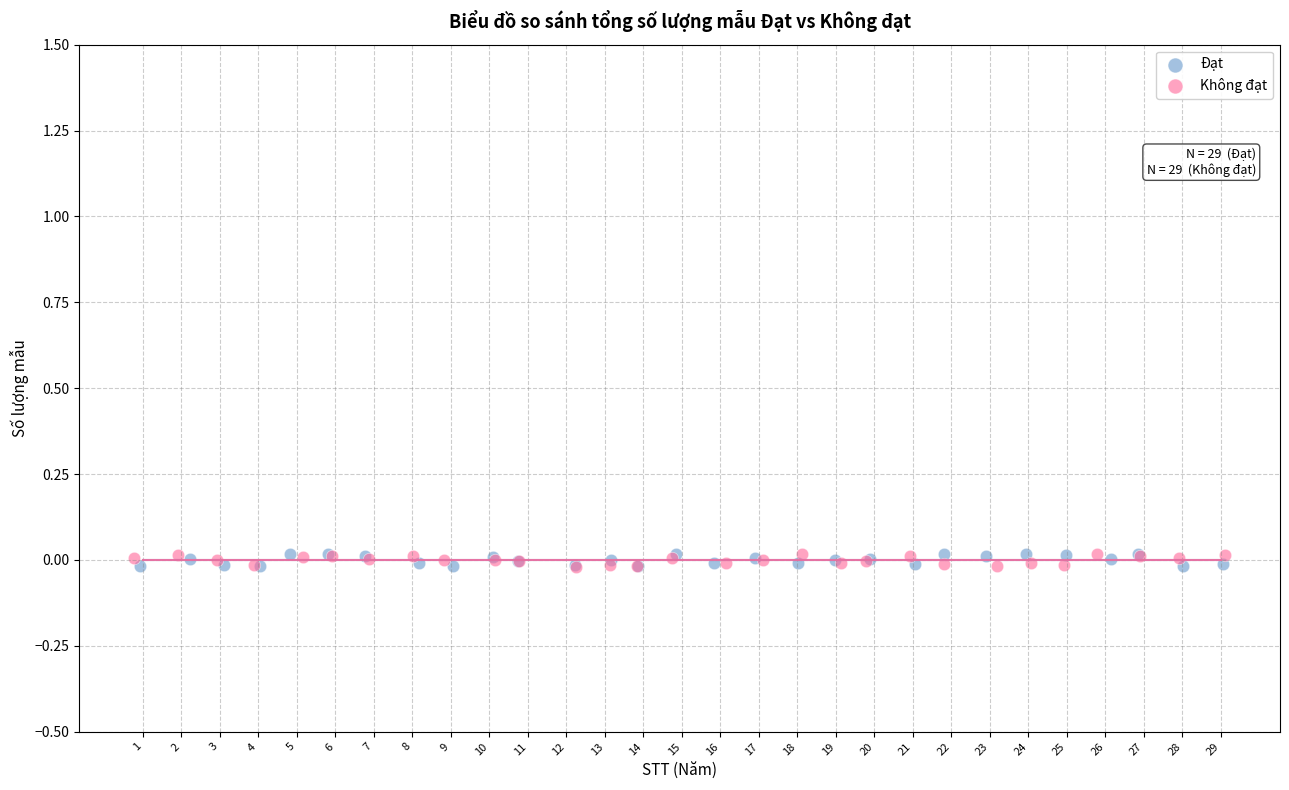

What are all the series names shown in the legend?

Đạt, Không đạt